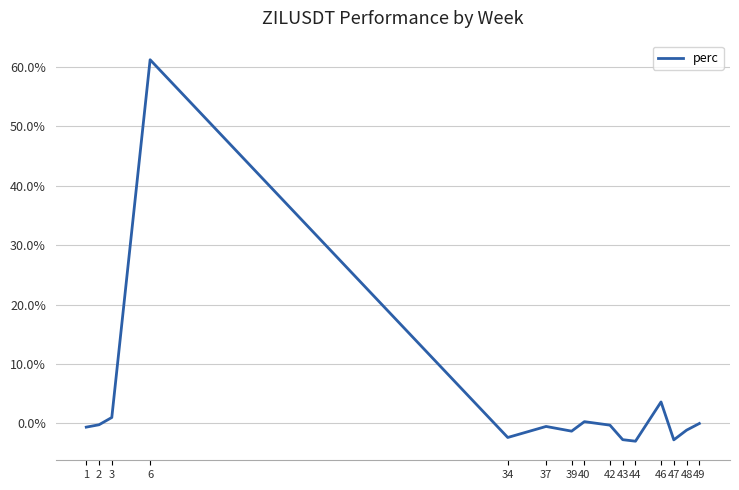

How many lines are shown in the chart?

1